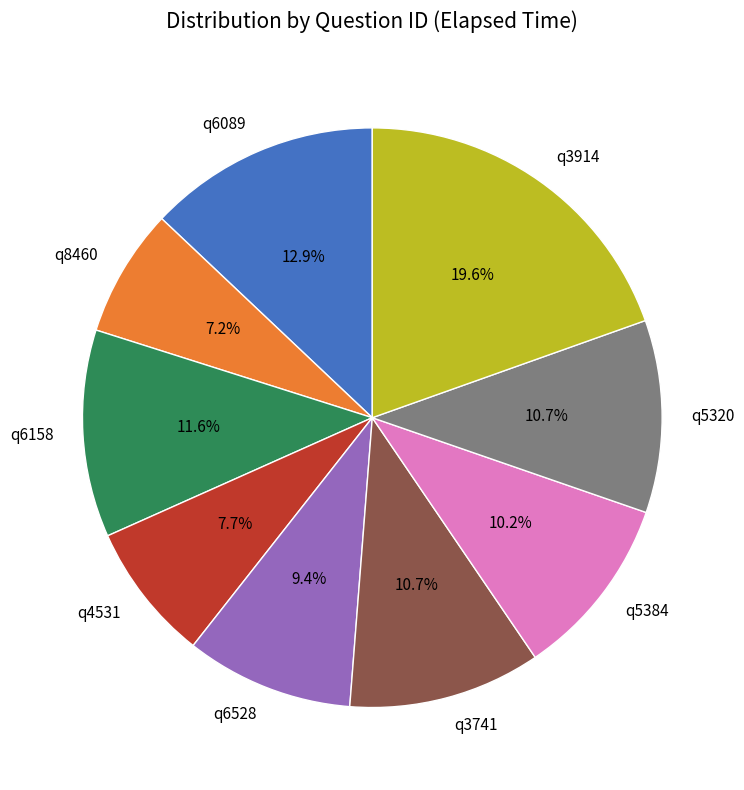

To the nearest percent, what is the difference between the largest and smallest slice percentages?

12%